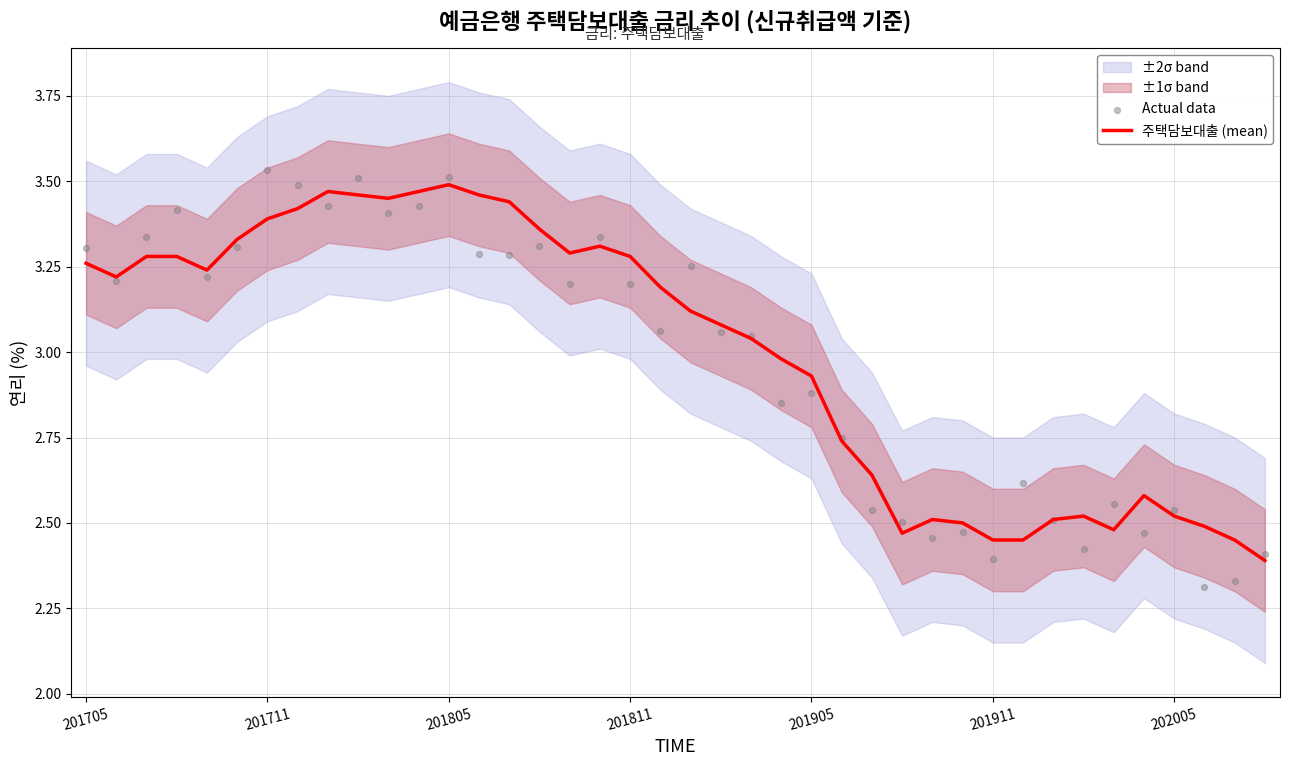

Which series has the largest total across all categories?

주택담보대출 (mean)